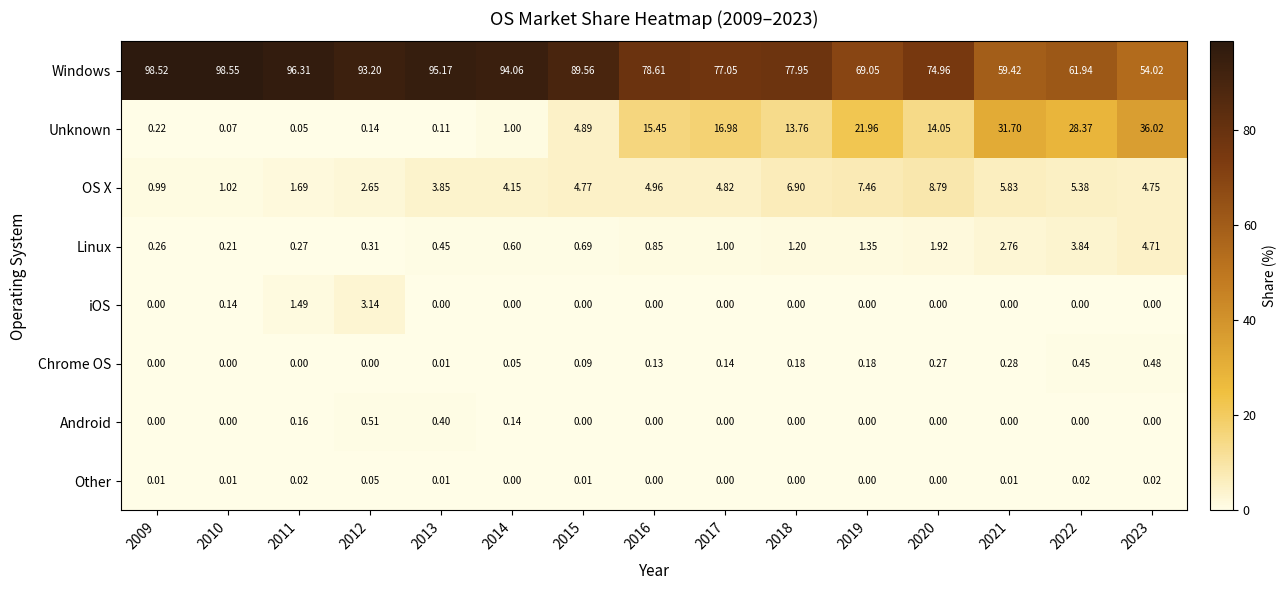

Which series changed the most between 2011 and 2014?

OS X